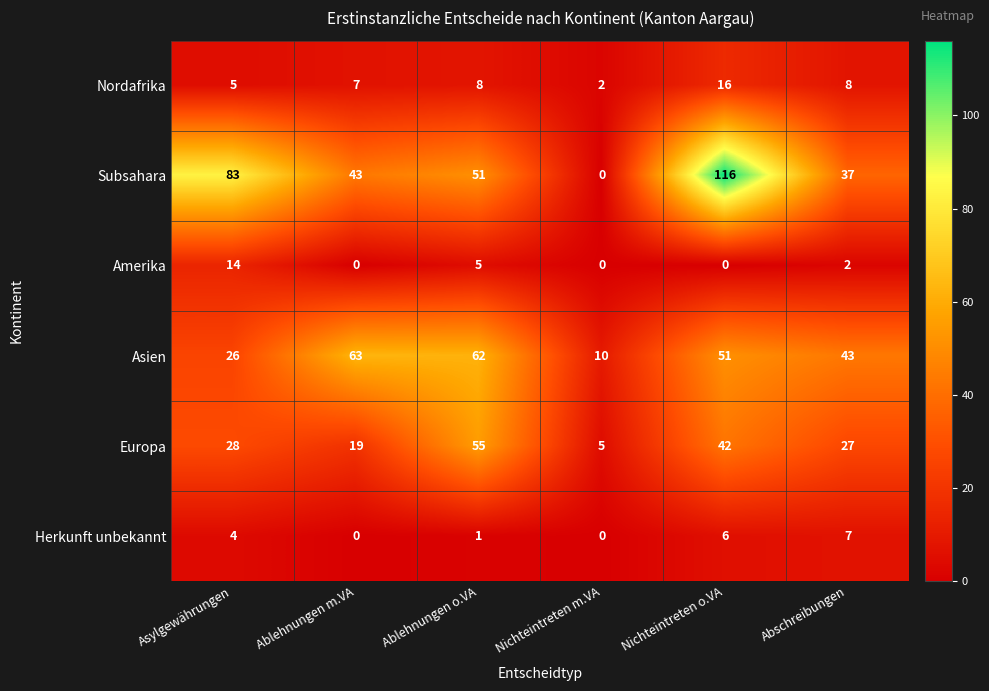

The Asien series shows 51 at Nichteintreten o.VA. True or false?

True